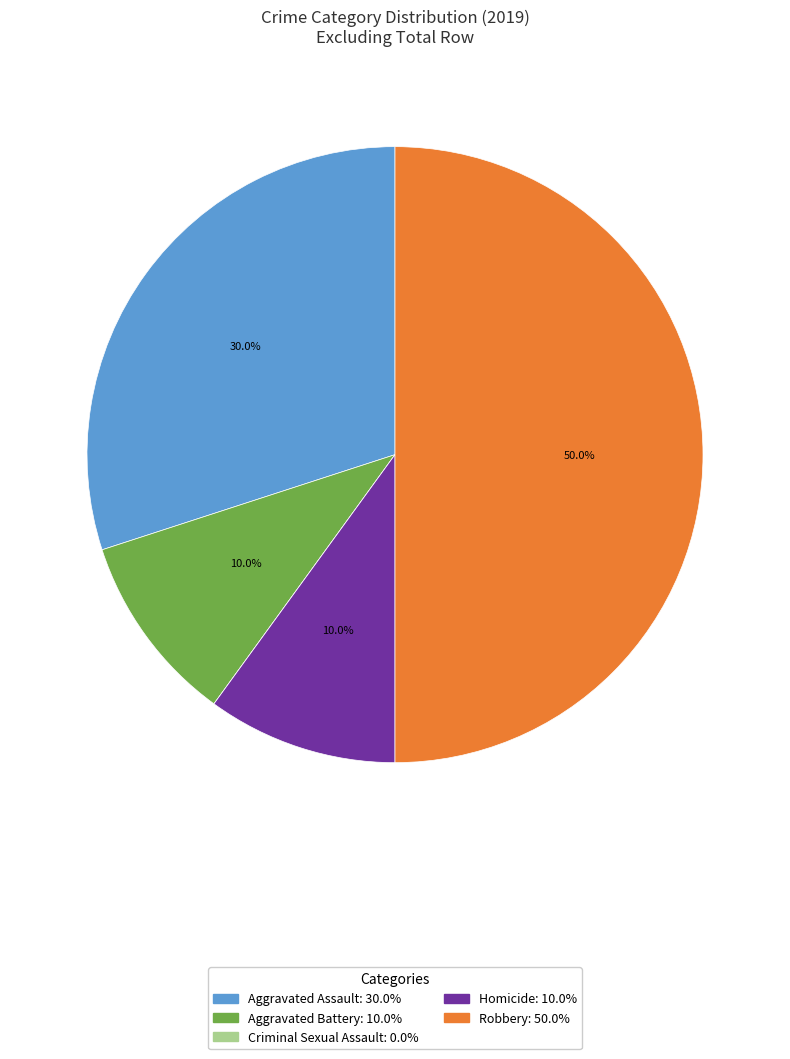

Which slice is the largest?

Robbery